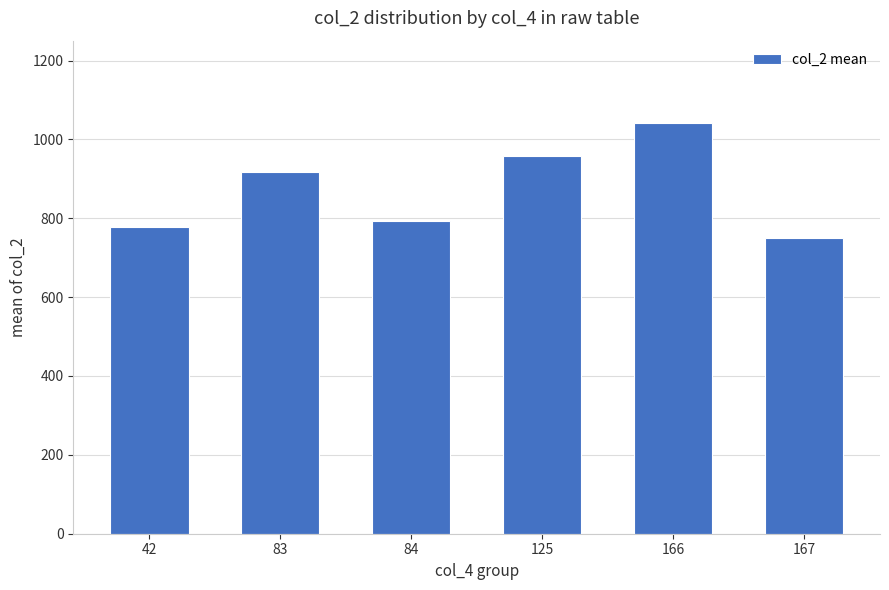

Approximately how many times larger is the value at 167 compared to 166?

0.7